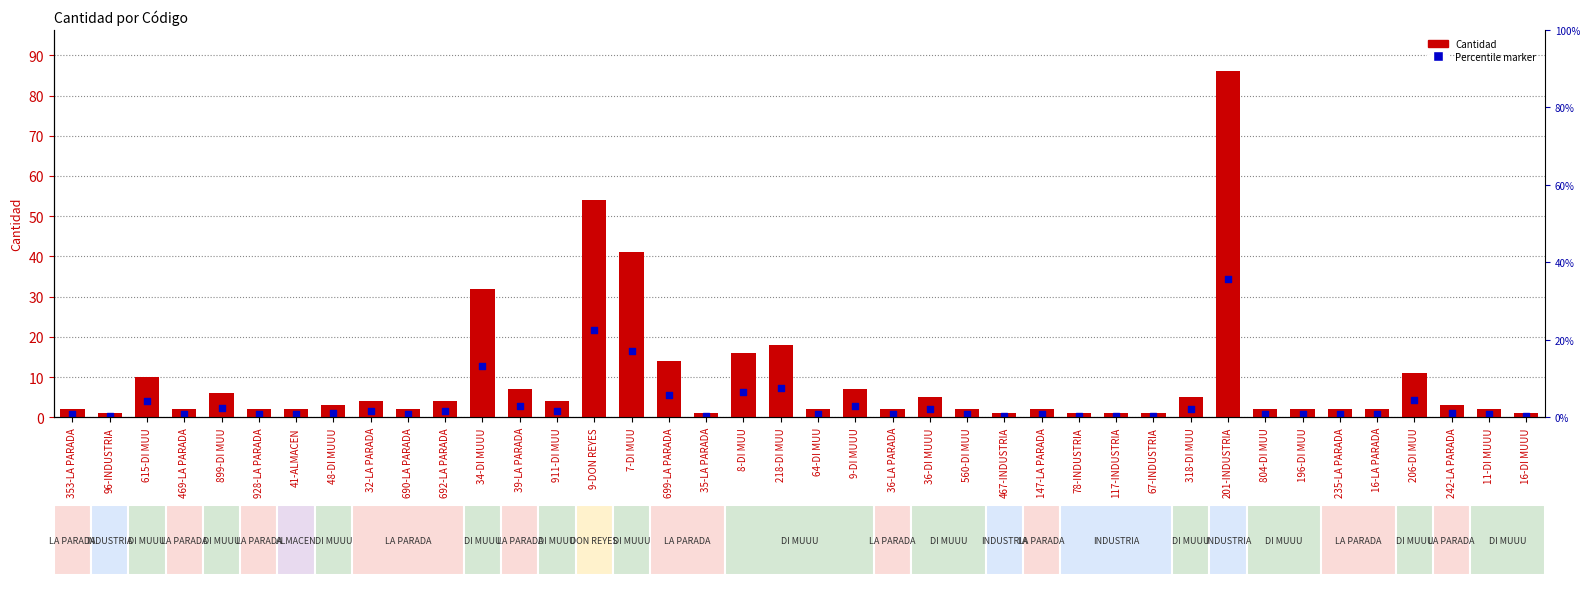

At how many categories does at least one series exceed 38?

3